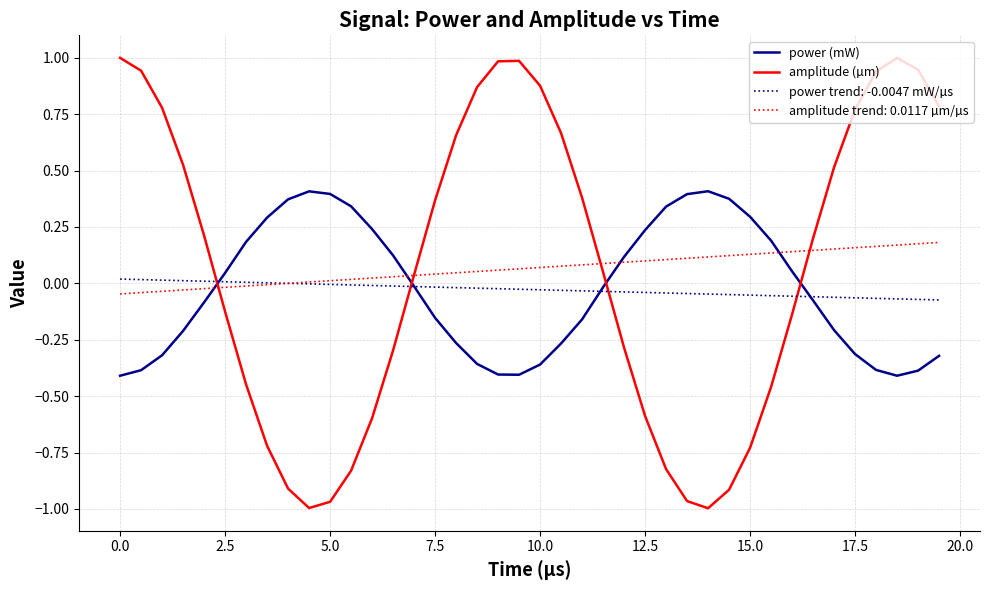

Rank the series by their maximum value, from highest to lowest.

amplitude (µm), power (mW), amplitude trend: 0.0117 µm/µs, power trend: -0.0047 mW/µs